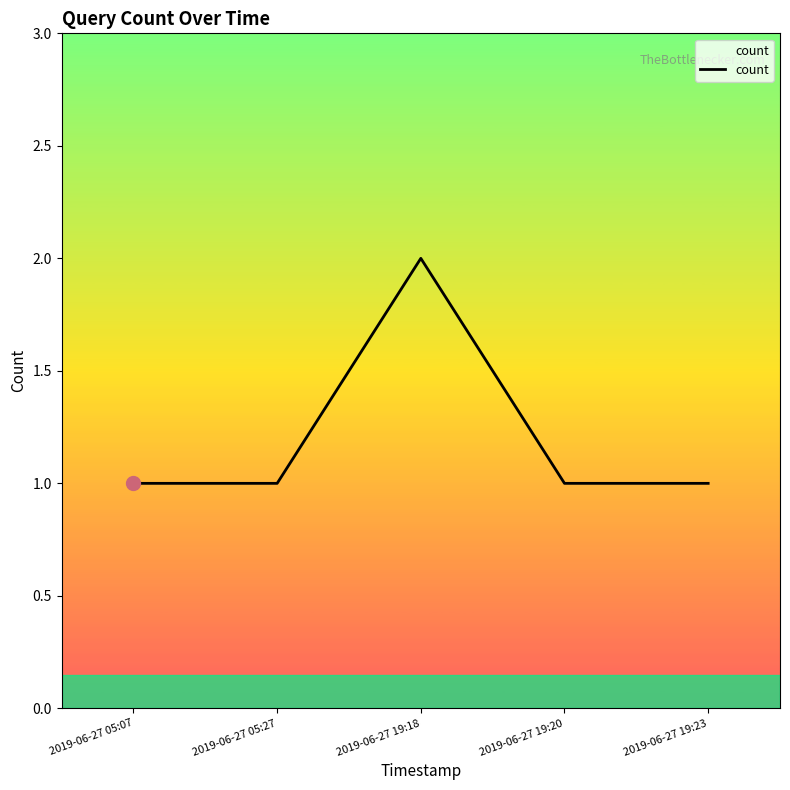

Which label corresponds to the largest value in the chart?

2019-06-27 19:18